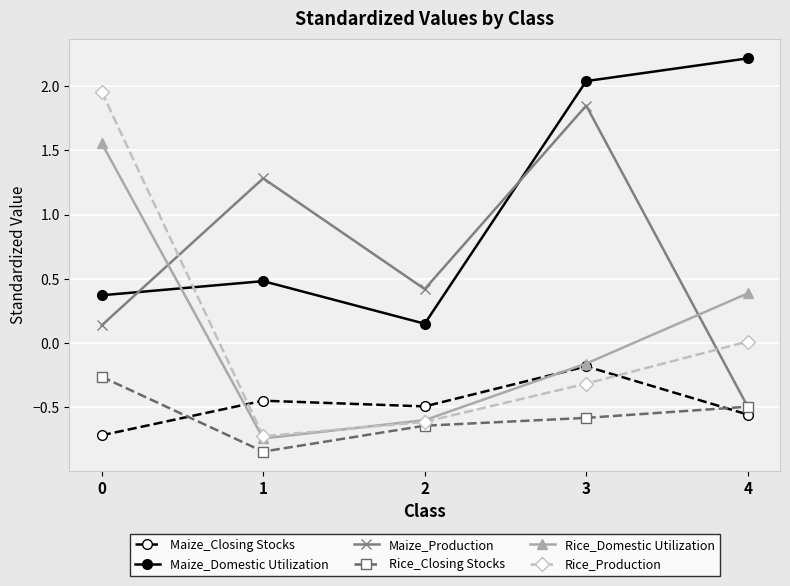

What is the difference between the highest and lowest values at 3?

2.6